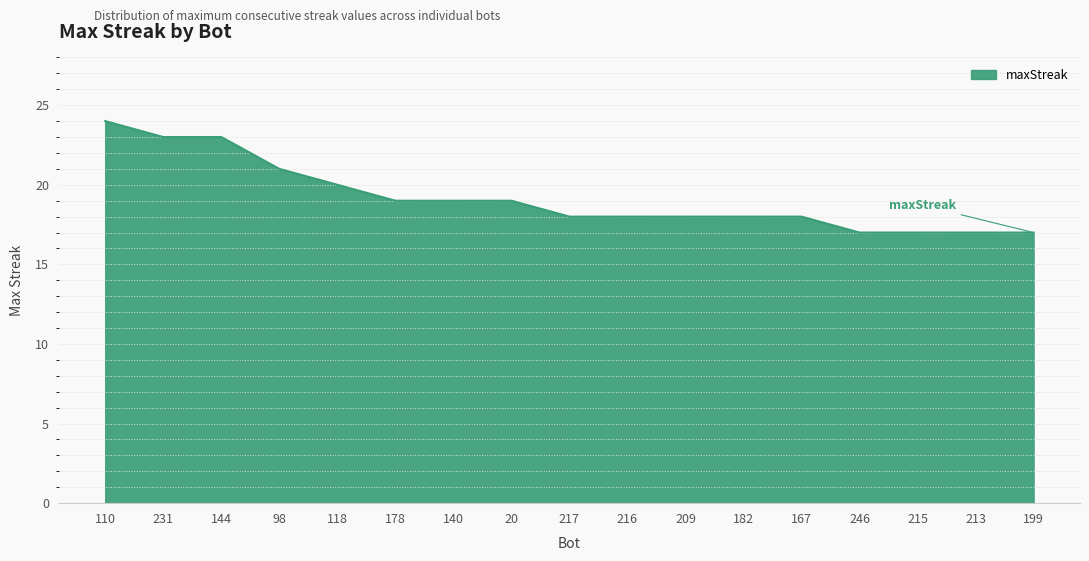

Approximately how many times larger is the value at 20 compared to 167?

1.1